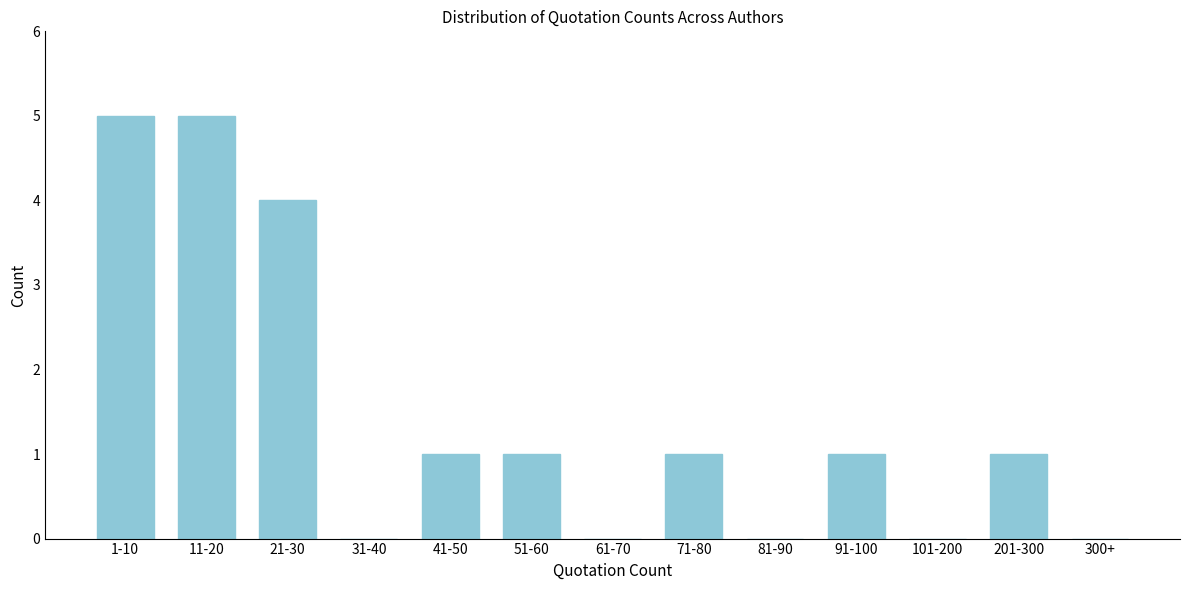

Reading right to left, list all the values displayed in this chart.

300+=0	201-300=1	101-200=0	91-100=1	81-90=0	71-80=1	61-70=0	51-60=1	41-50=1	31-40=0	21-30=4	11-20=5	1-10=5